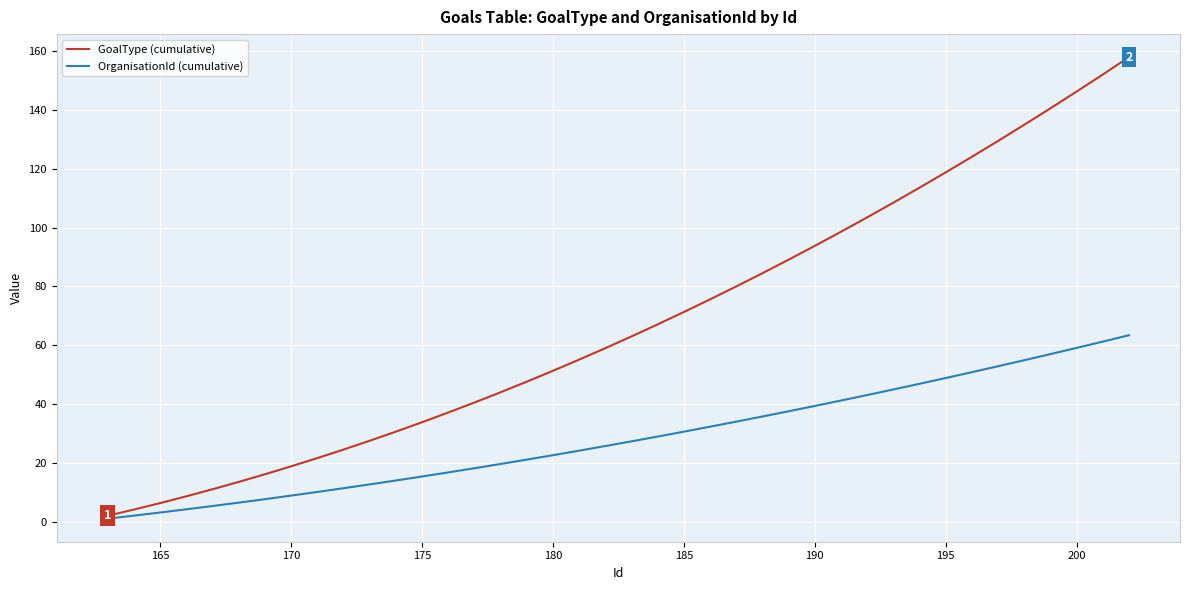

Which series has the largest range (max minus min)?

GoalType (cumulative)